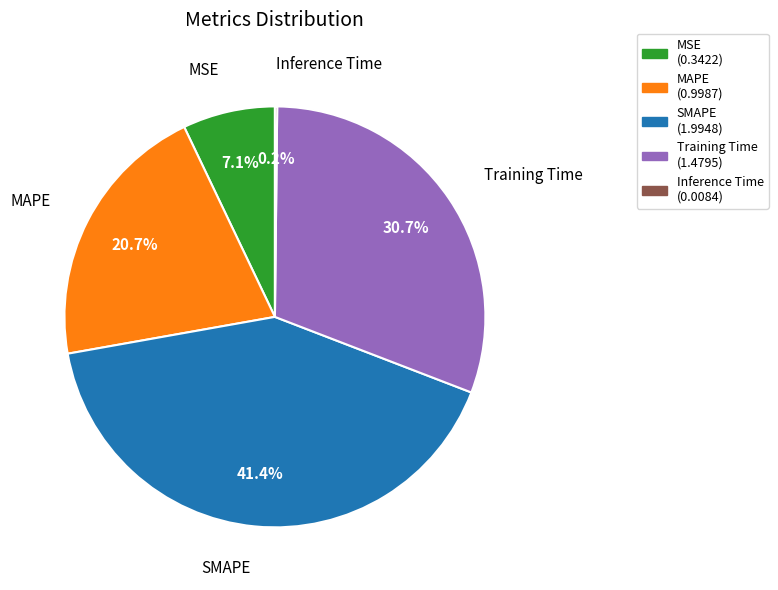

What portion of the pie excludes MAPE?

79.3%